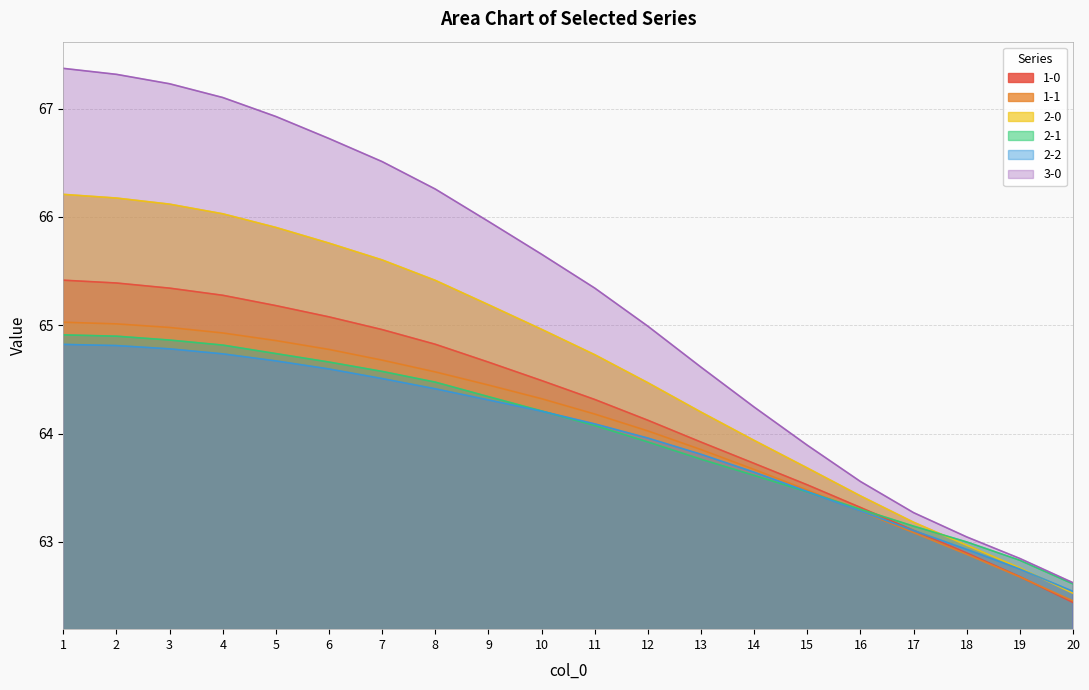

What is the difference between the second highest and second lowest values in the 1-1 series?

2.3